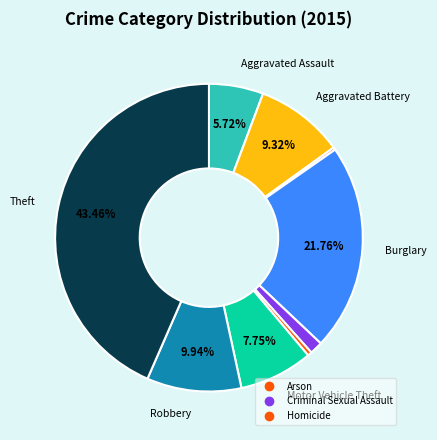

Count the number of slices in the pie.

9